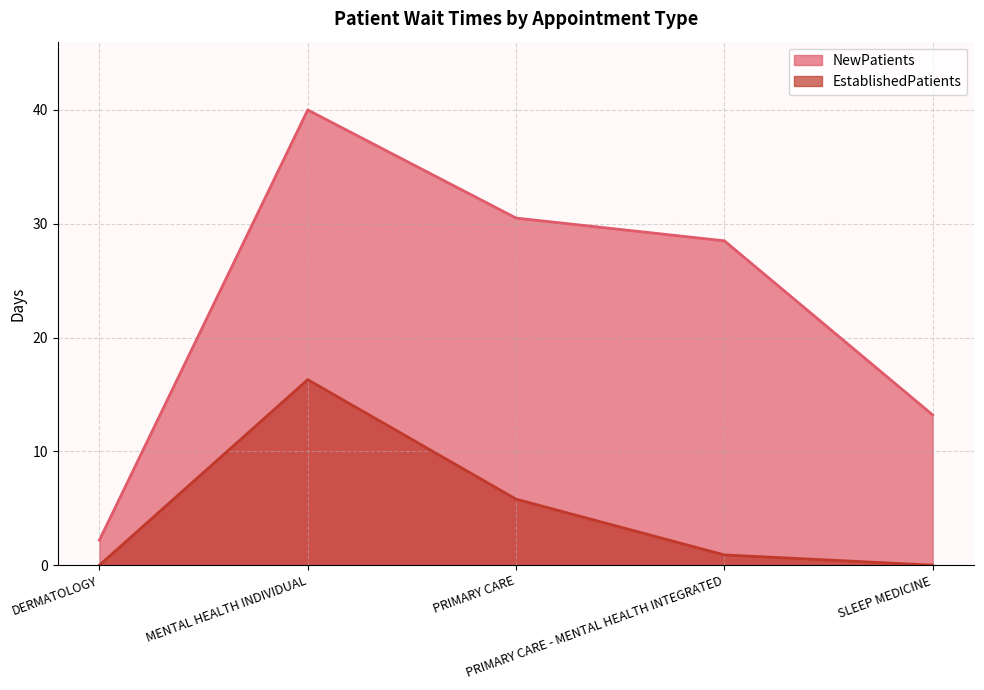

Which series changed the most between MENTAL HEALTH INDIVIDUAL and PRIMARY CARE - MENTAL HEALTH INTEGRATED?

EstablishedPatients